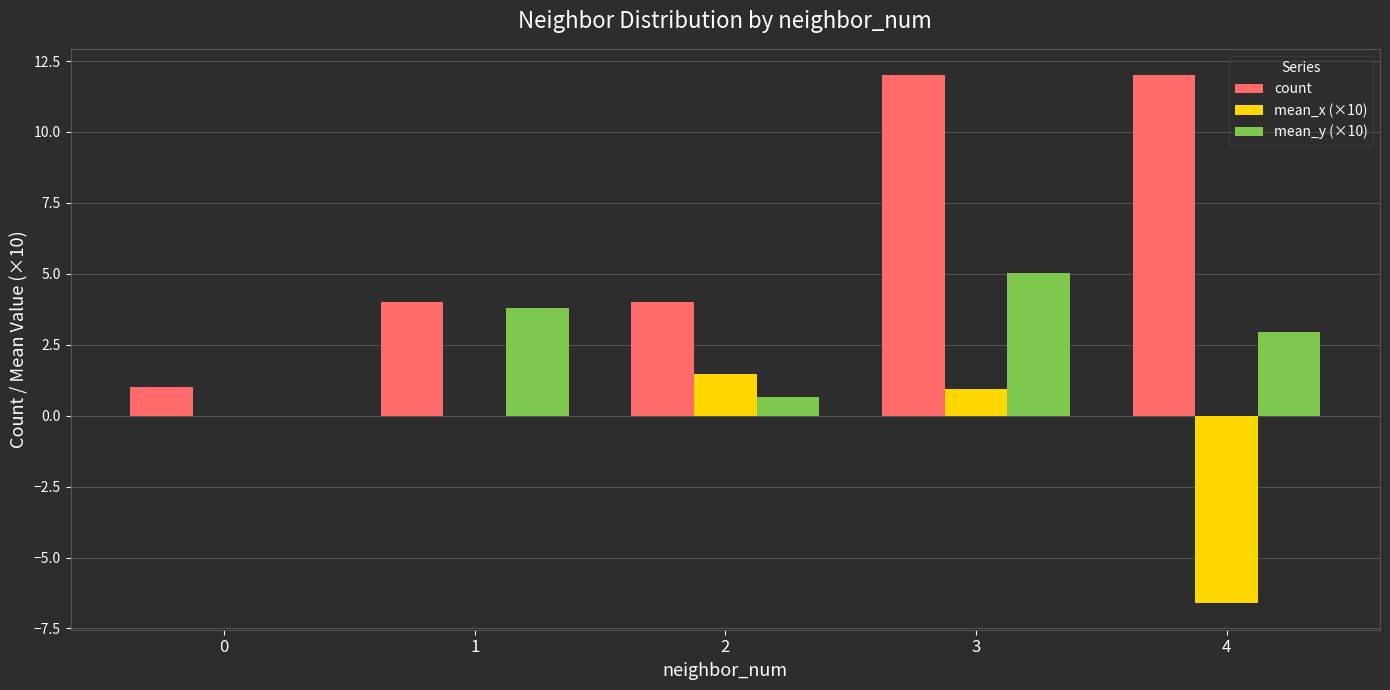

Which series has the largest total across all categories?

count